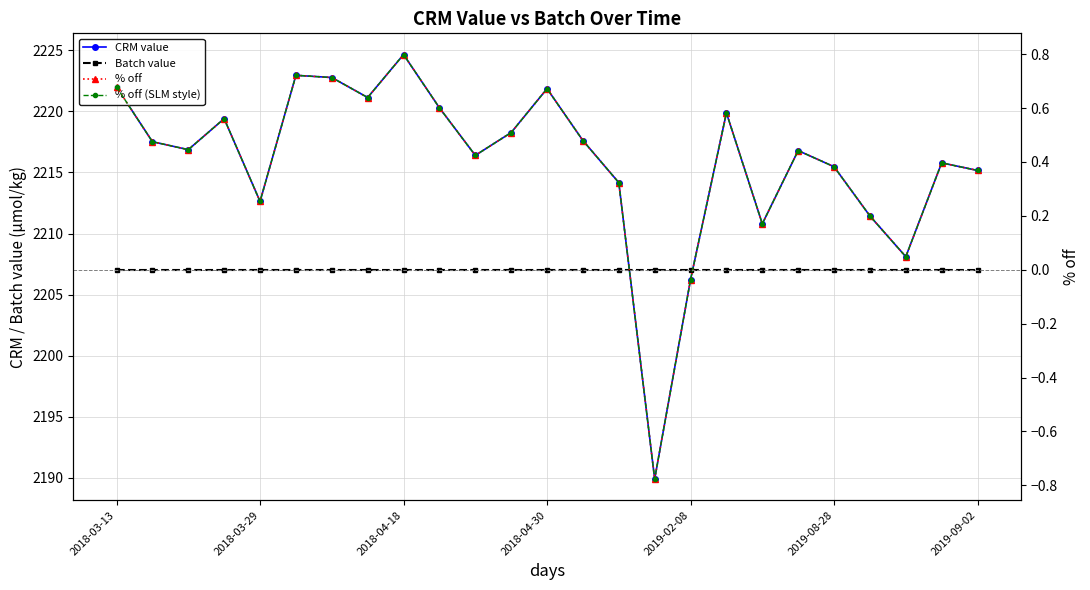

How many categories are shown in the chart?

25